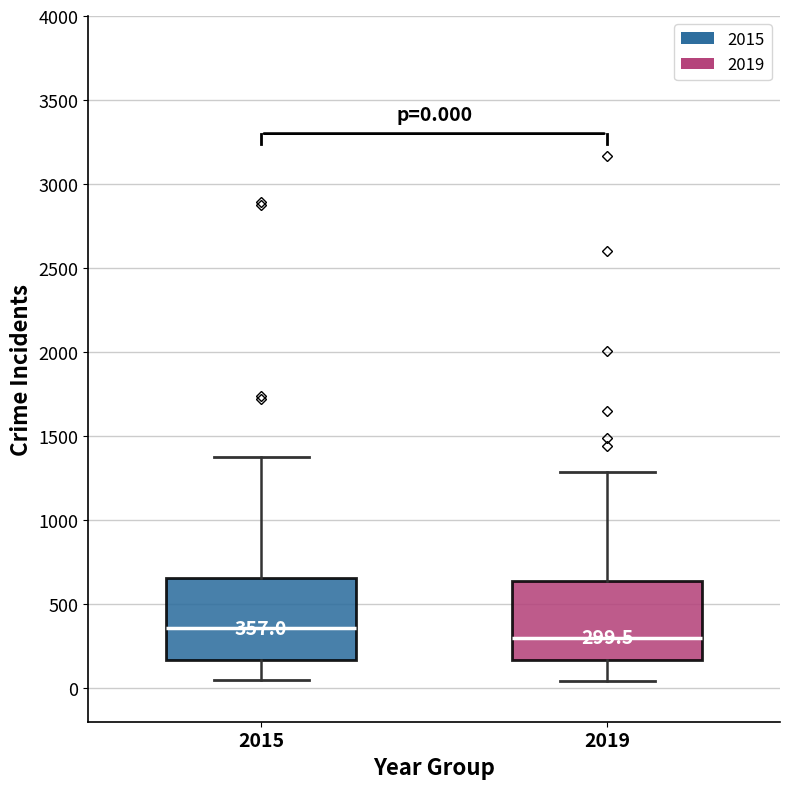

Which box's median line is the lowest?

2019